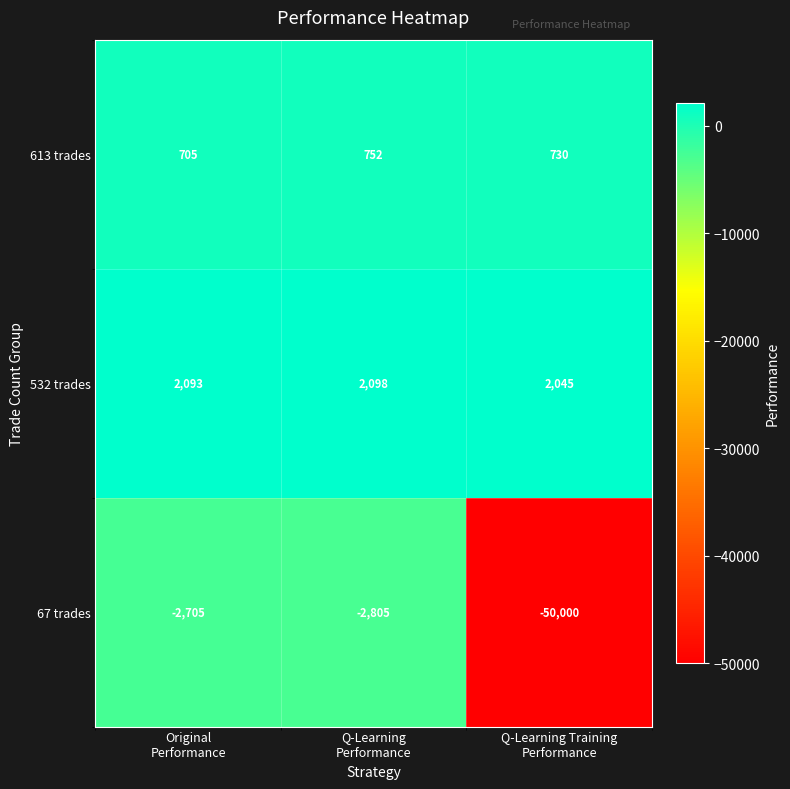

Which series has the largest total across all categories?

532 trades